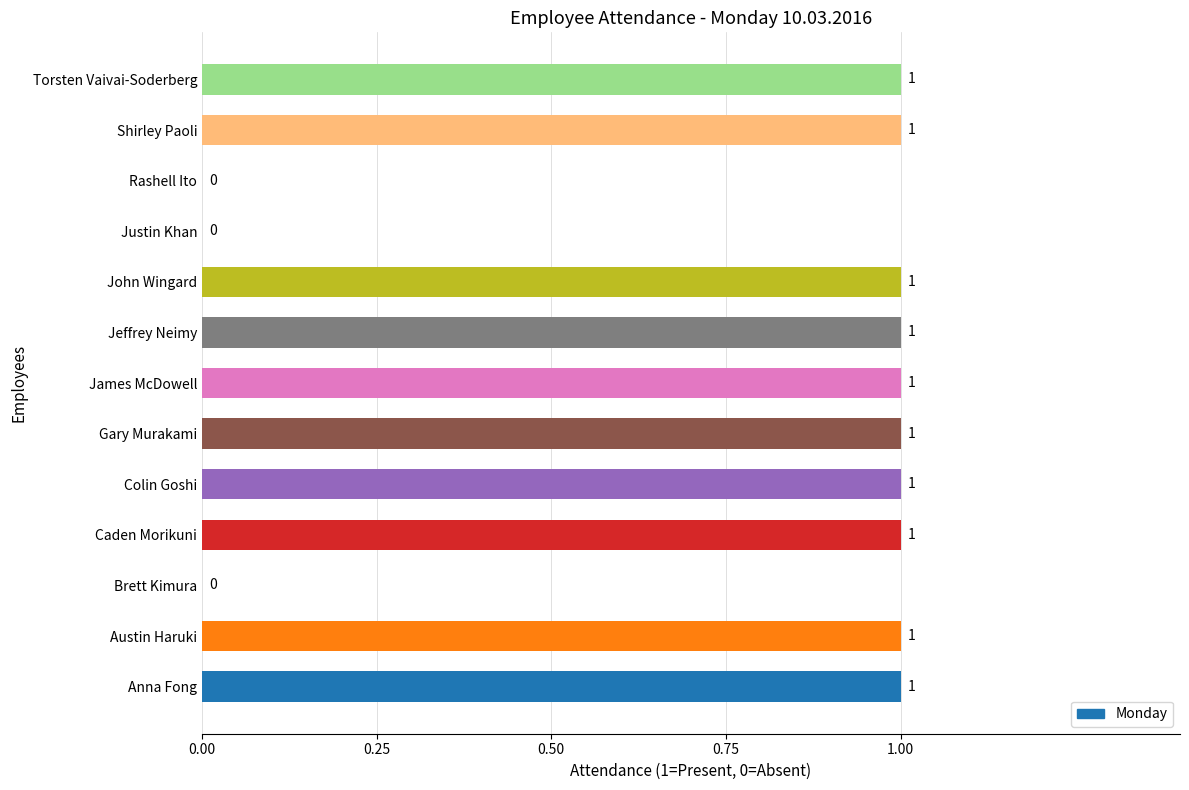

What is the sum of all values?

10